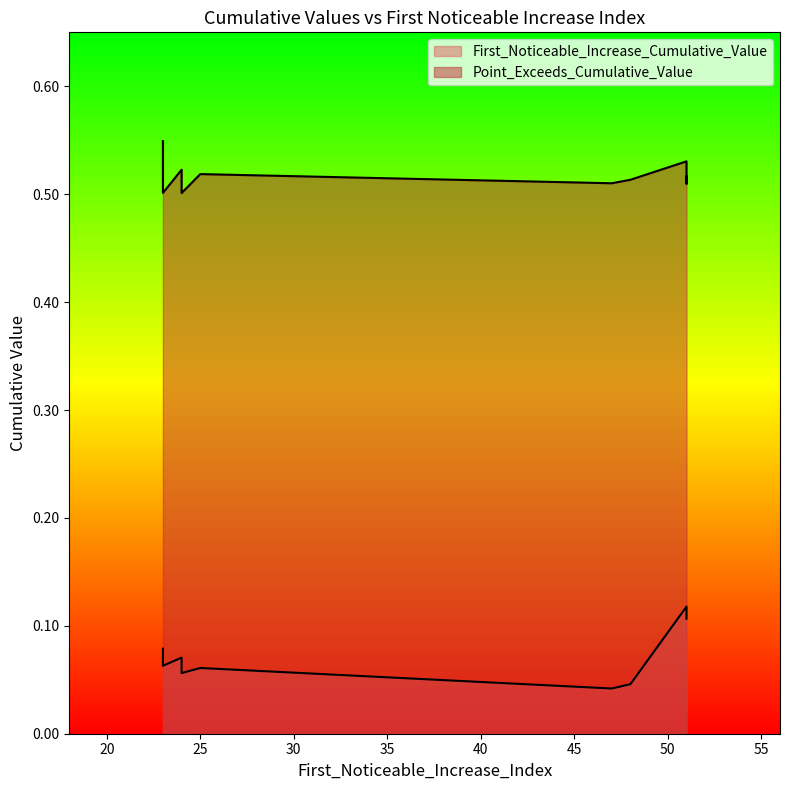

Is it true that Point_Exceeds_Cumulative_Value equals 0.5 at 24?

True